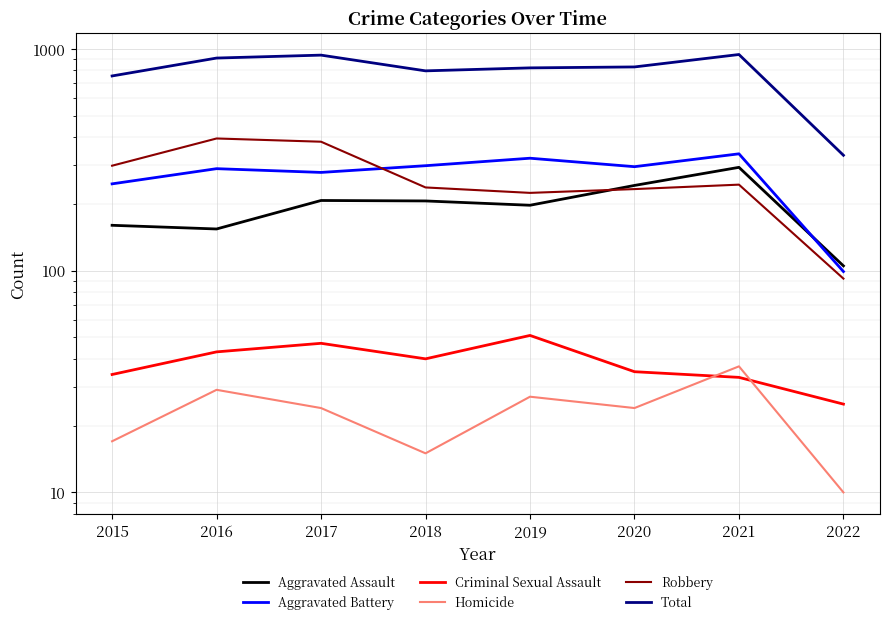

At which category does the chart reach its minimum across all series?

2022